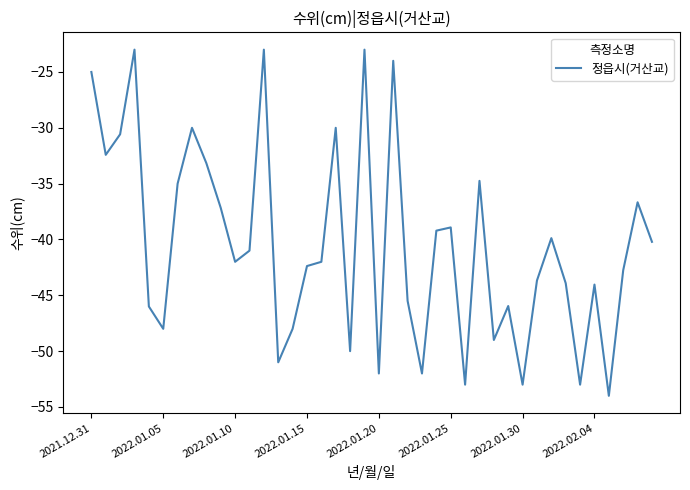

What is the difference between the maximum and minimum values?

31.0